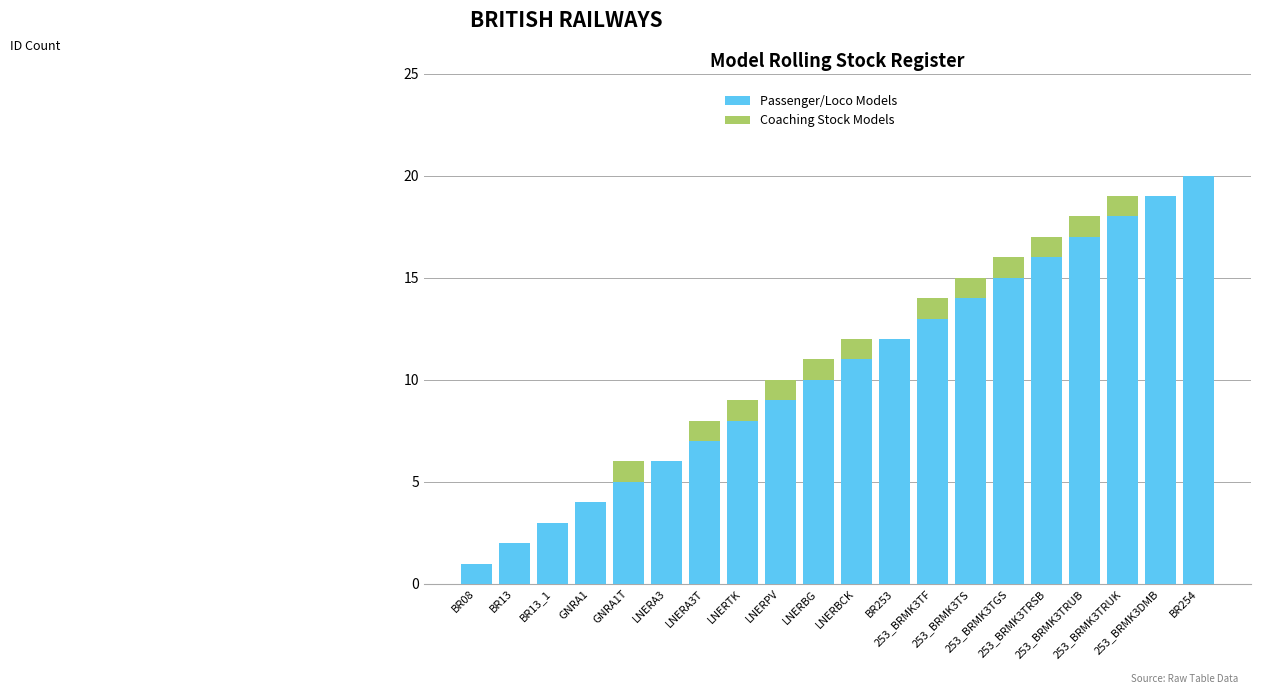

What is the highest value of the Passenger/Loco Models series?

20